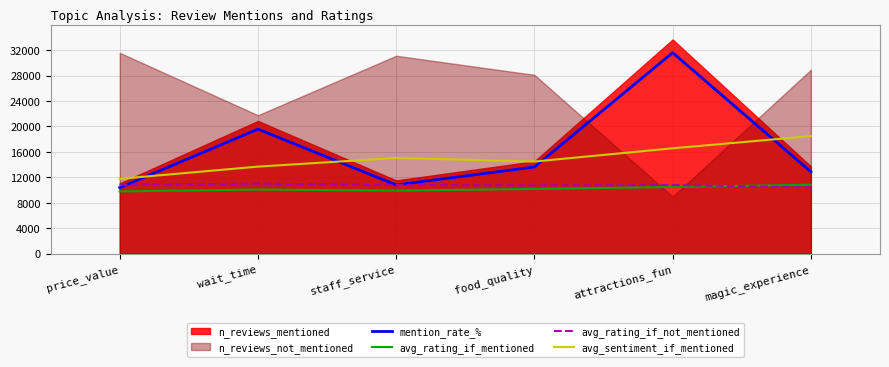

What is the difference between the avg_rating_if_not_mentioned values at staff_service and food_quality?

42.5